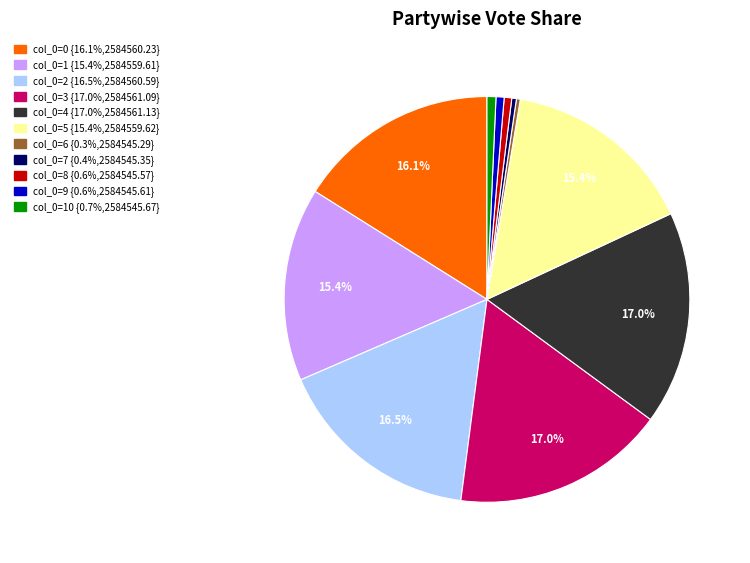

Is there any slice that represents more than half of the pie?

No